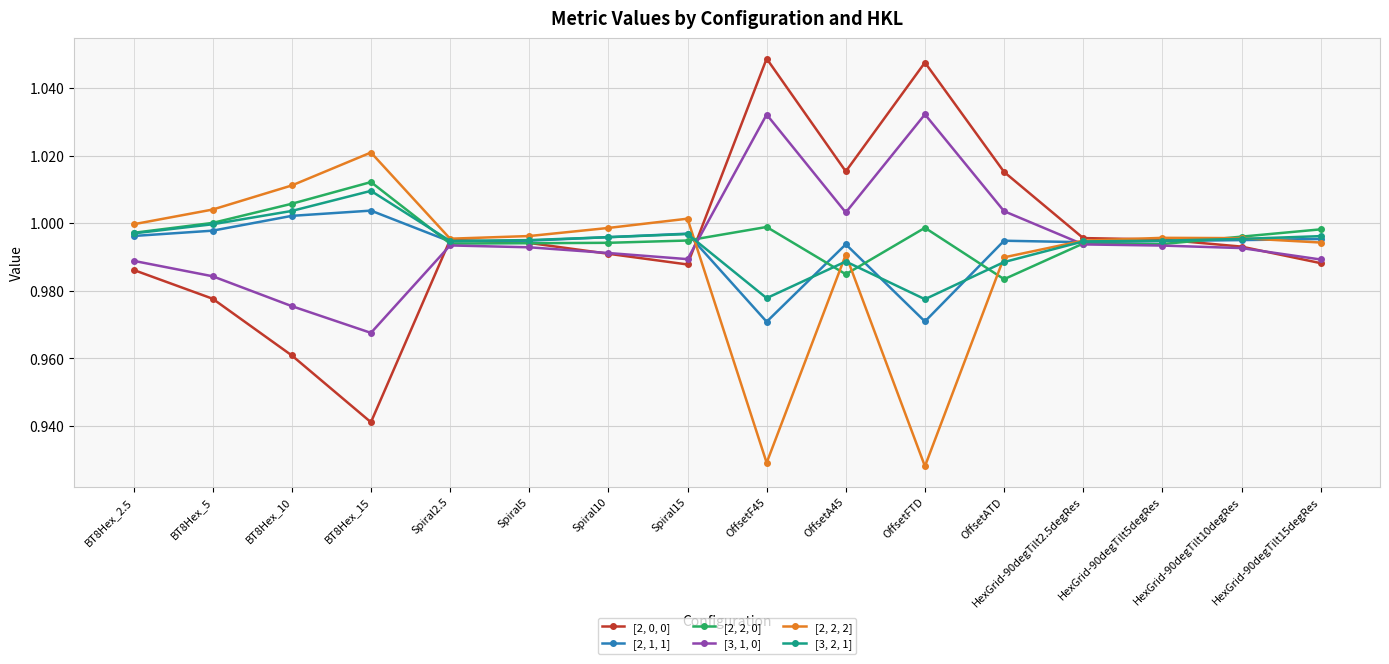

True or false: [2, 0, 0] has more than 1 points higher than both neighbors.

True